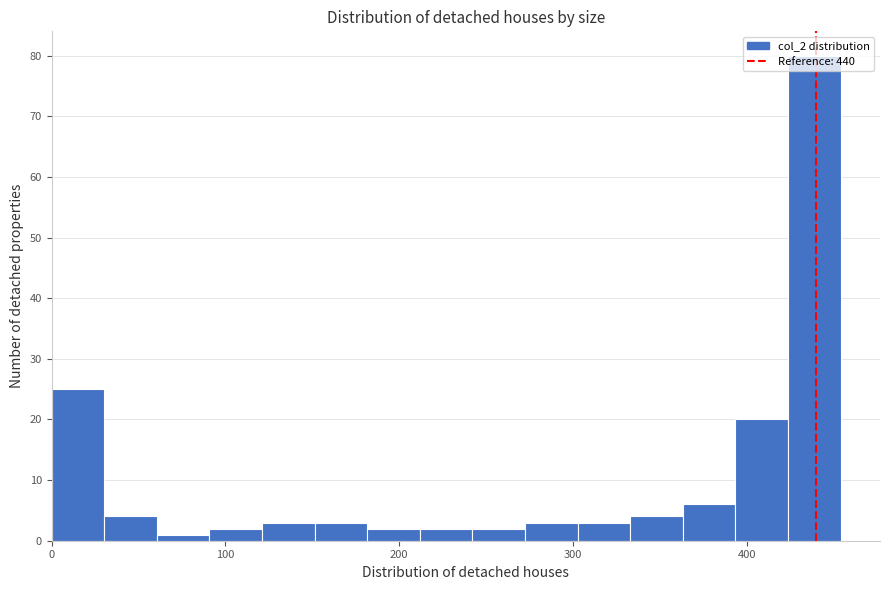

Read against the x-axis, roughly where is the centre of the tallest bar?

440